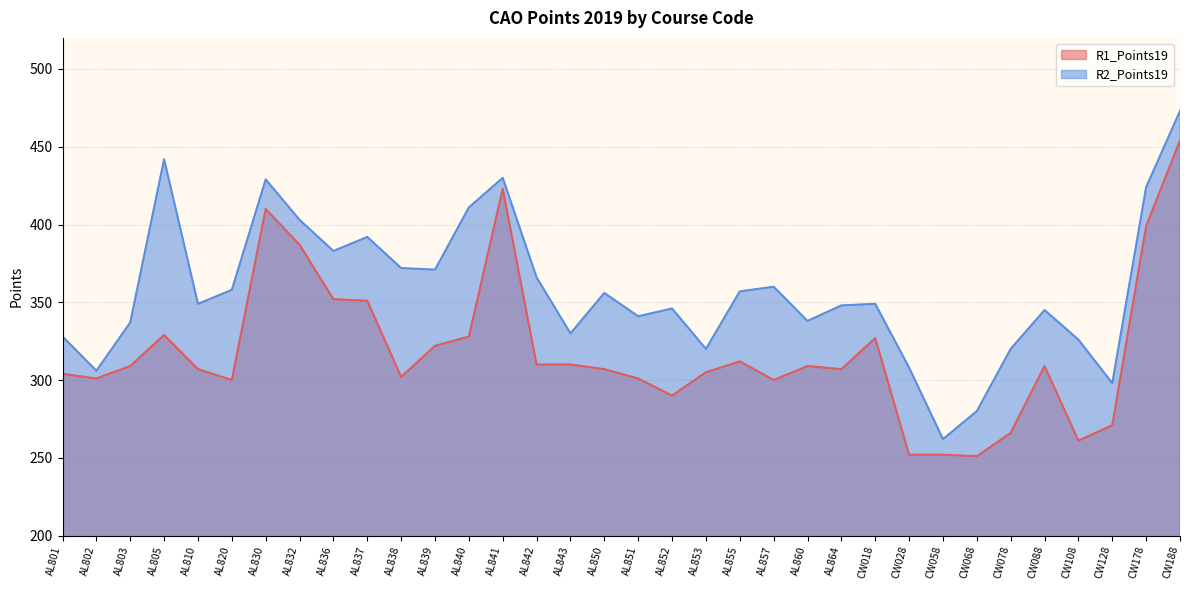

What position from the right is CW078?

6